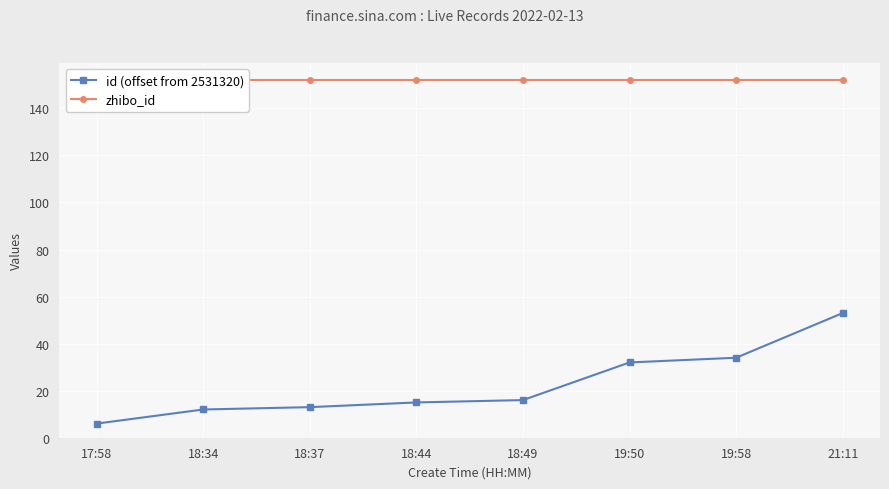

At which category is the sum across all series the highest?

21:11